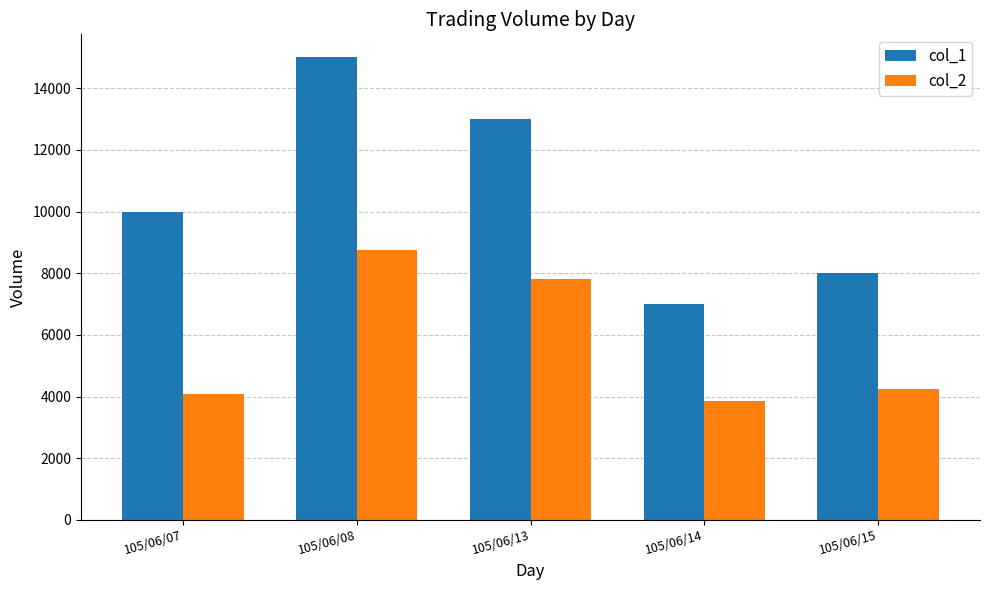

What is the total value across all series at 105/06/14?

10850